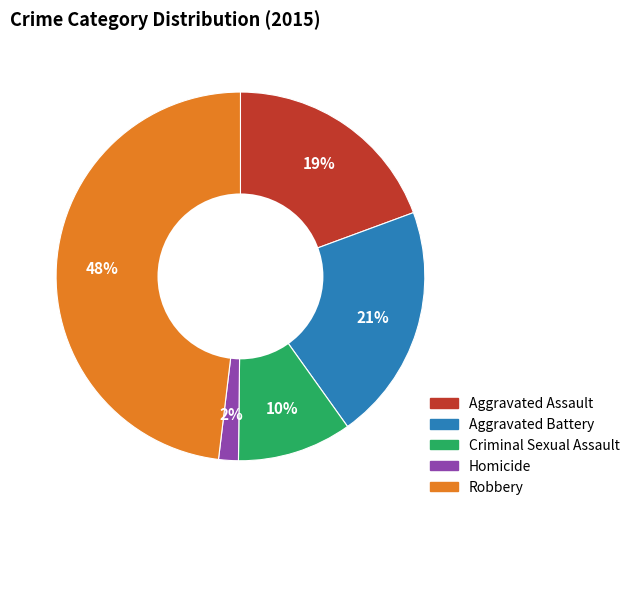

To the nearest percent, what is the difference between the Aggravated Battery and Criminal Sexual Assault slice percentages?

11%